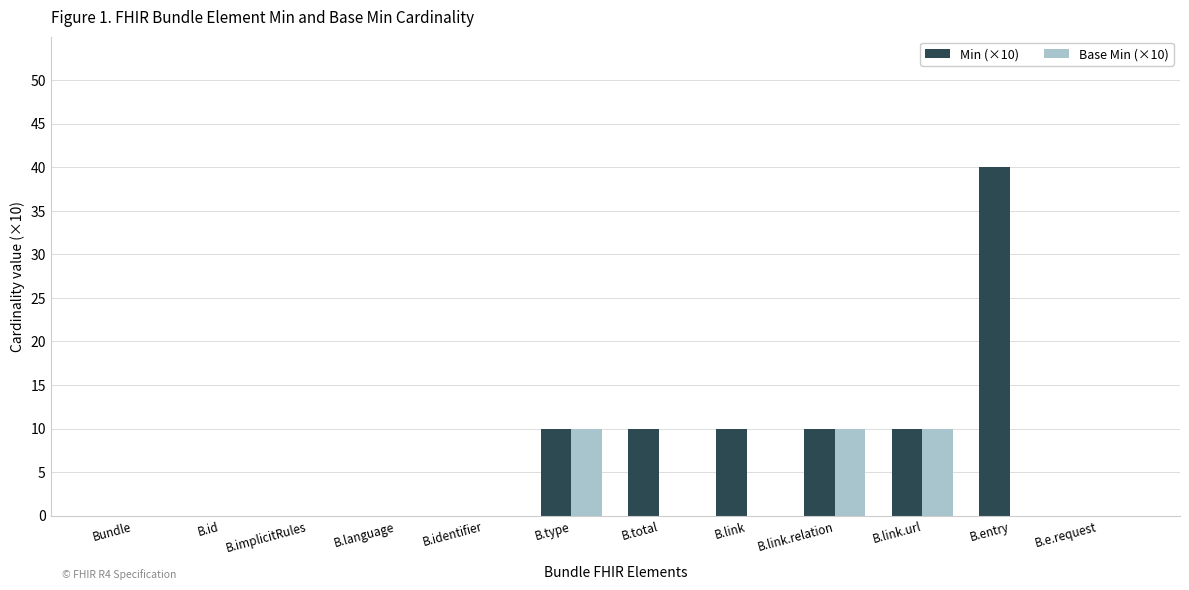

How many series are shown in this chart?

2